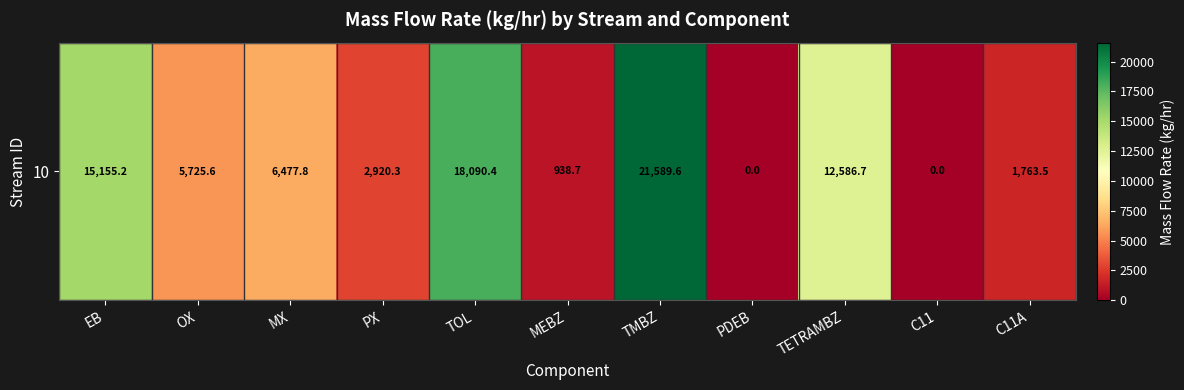

Is it true that the value at EB is 23266.4?

False